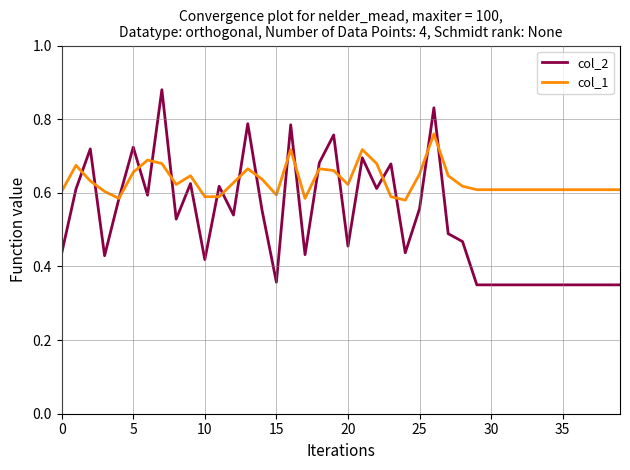

After their last crossing, which series has the higher values: col_2 or col_1?

col_1